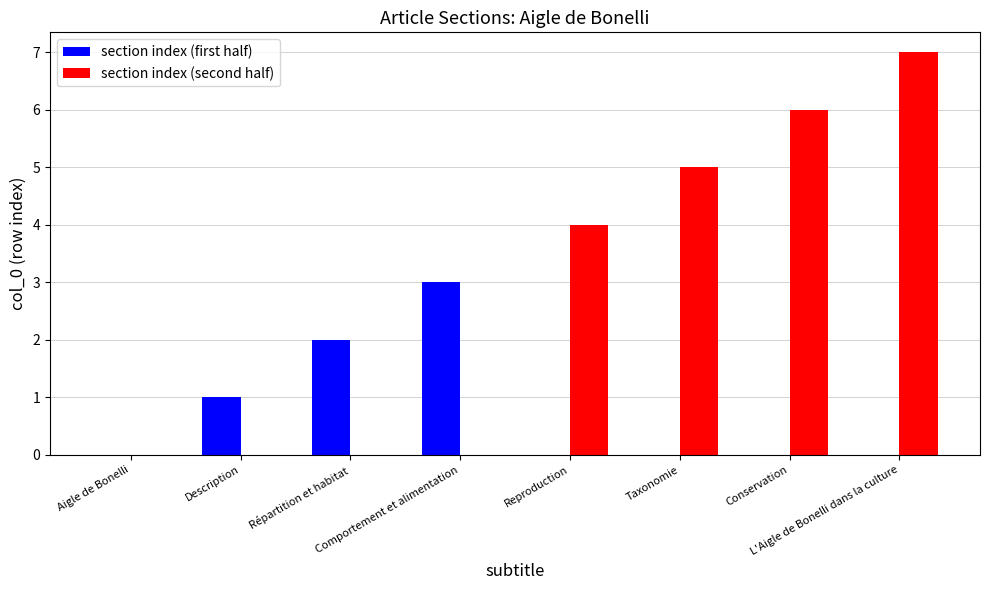

How many groups of bars are there?

8